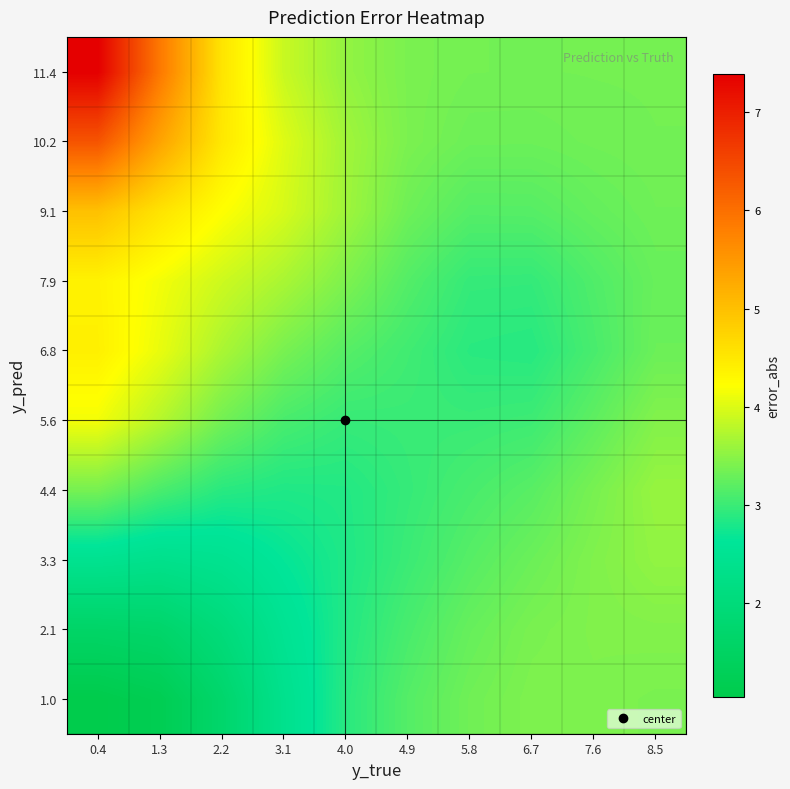

Reading left to right, transcribe all the data shown in this chart.

1.0: 0.4=1.0	1.3=1.2	2.2=1.7	3.1=2.4	4.0=2.9	4.9=3.2	5.8=3.3	6.7=3.4	7.6=3.4	8.5=3.4
2.1: 0.4=1.6	1.3=1.7	2.2=2.0	3.1=2.5	4.0=2.8	4.9=3.1	5.8=3.3	6.7=3.4	7.6=3.4	8.5=3.4
3.3: 0.4=2.4	1.3=2.4	2.2=2.4	3.1=2.7	4.0=2.8	4.9=3.0	5.8=3.2	6.7=3.3	7.6=3.4	8.5=3.5
4.4: 0.4=3.4	1.3=3.1	2.2=2.9	3.1=2.8	4.0=2.8	4.9=3.0	5.8=3.1	6.7=3.2	7.6=3.4	8.5=3.6
5.6: 0.4=4.1	1.3=3.8	2.2=3.3	3.1=3.1	4.0=3.0	4.9=3.0	5.8=3.0	6.7=3.0	7.6=3.2	8.5=3.4
6.8: 0.4=4.4	1.3=4.1	2.2=3.7	3.1=3.4	4.0=3.2	4.9=3.0	5.8=2.9	6.7=2.9	7.6=3.1	8.5=3.3
7.9: 0.4=4.4	1.3=4.1	2.2=3.9	3.1=3.7	4.0=3.4	4.9=3.1	5.8=3.0	6.7=3.0	7.6=3.1	8.5=3.3
9.1: 0.4=5.0	1.3=4.6	2.2=4.2	3.1=4.0	4.0=3.6	4.9=3.3	5.8=3.2	6.7=3.2	7.6=3.3	8.5=3.3
10.2: 0.4=6.3	1.3=5.4	2.2=4.5	3.1=4.0	4.0=3.6	4.9=3.4	5.8=3.3	6.7=3.3	7.6=3.3	8.5=3.3
11.4: 0.4=7.4	1.3=5.9	2.2=4.5	3.1=3.9	4.0=3.5	4.9=3.4	5.8=3.3	6.7=3.3	7.6=3.4	8.5=3.4